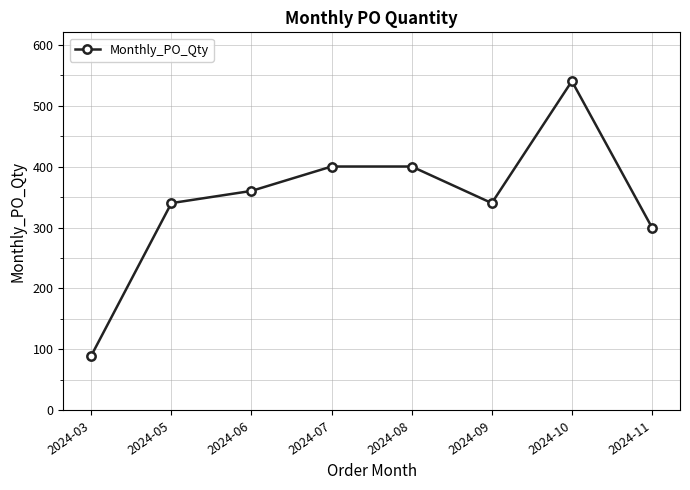

Is this an area chart (filled region under the line)?

No